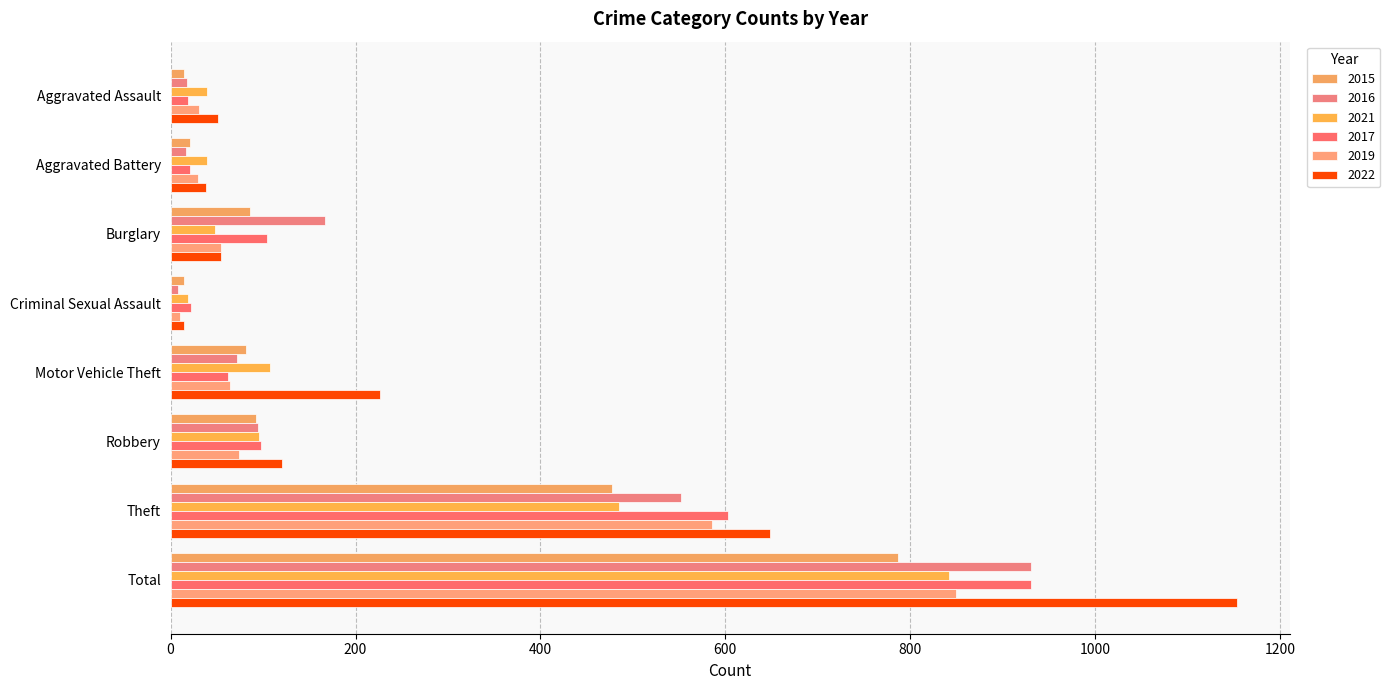

Count the number of data series in this chart.

6